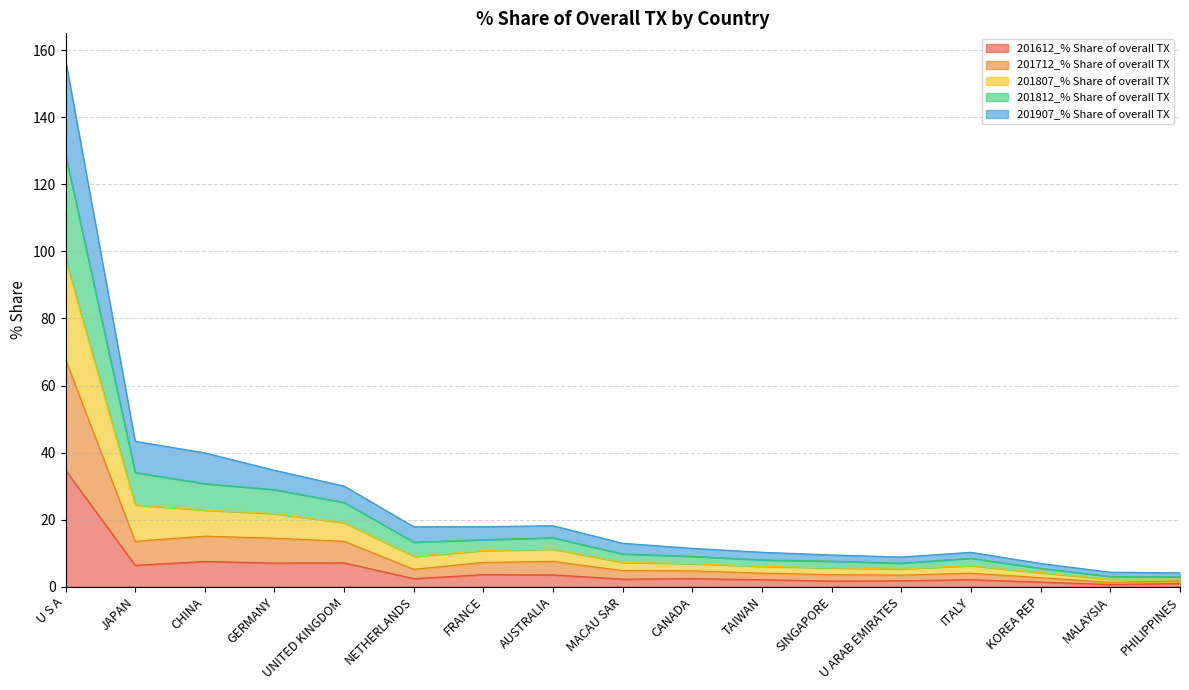

Is it true that 201612_% Share of overall TX equals 22.7 at U S A?

False